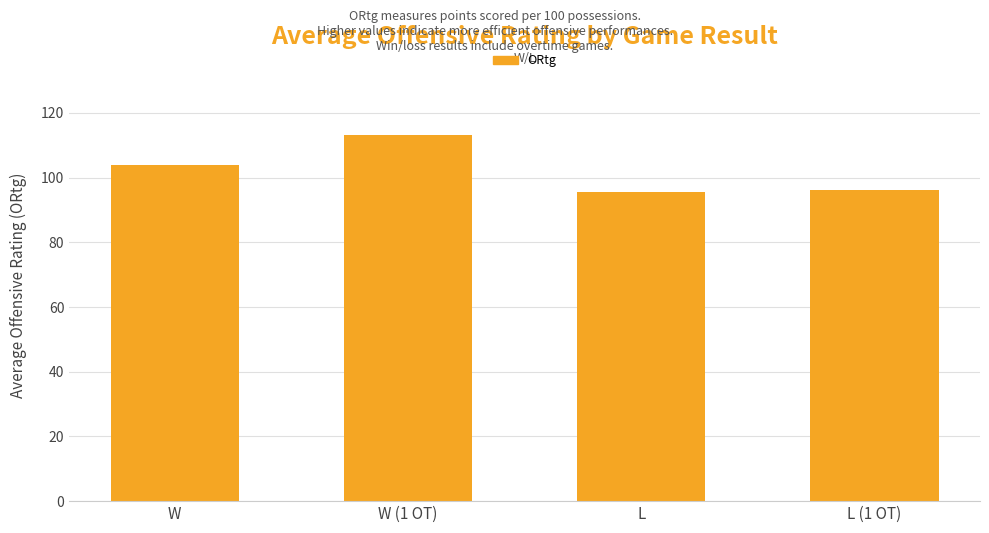

True or false: the data shows 151.6 at L.

False